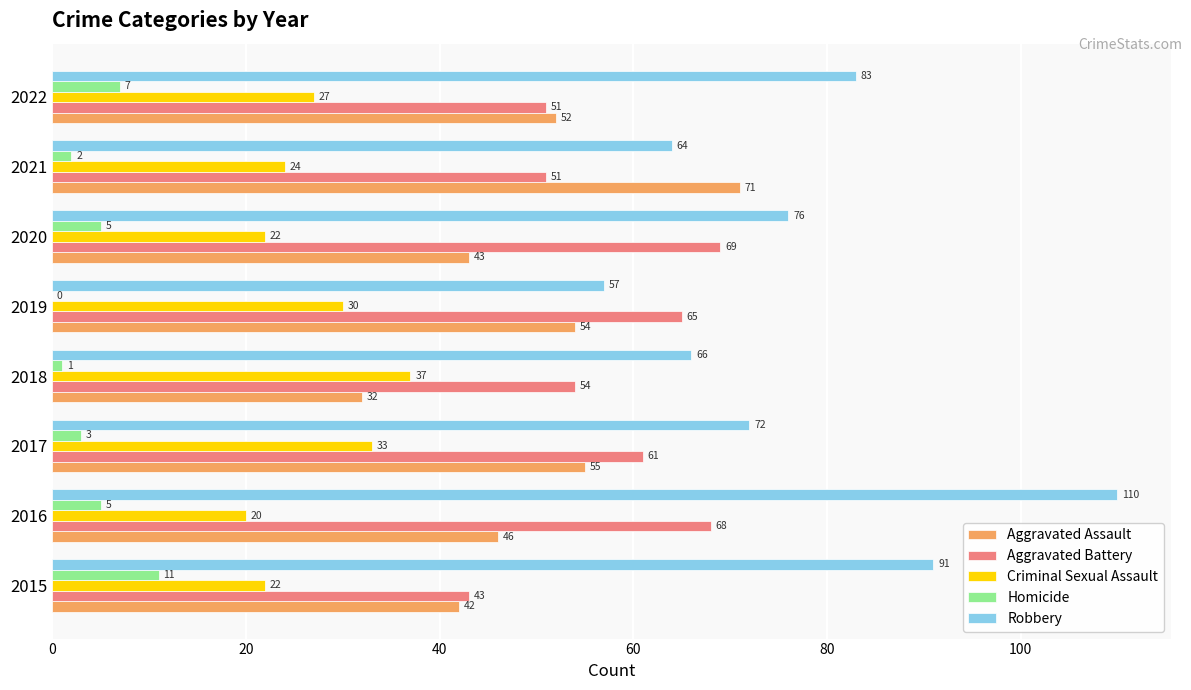

Count the number of data series in this chart.

5